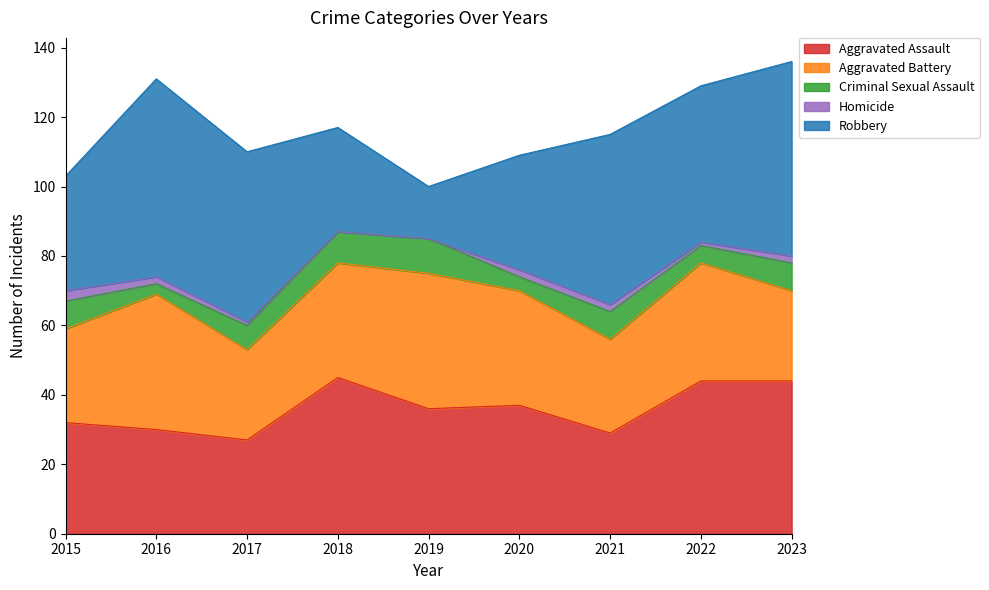

At which category is the sum across all series the highest?

2023